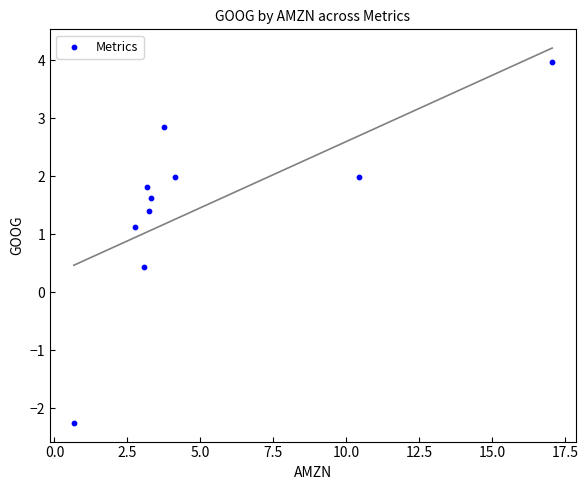

What is the average Y value?

1.5